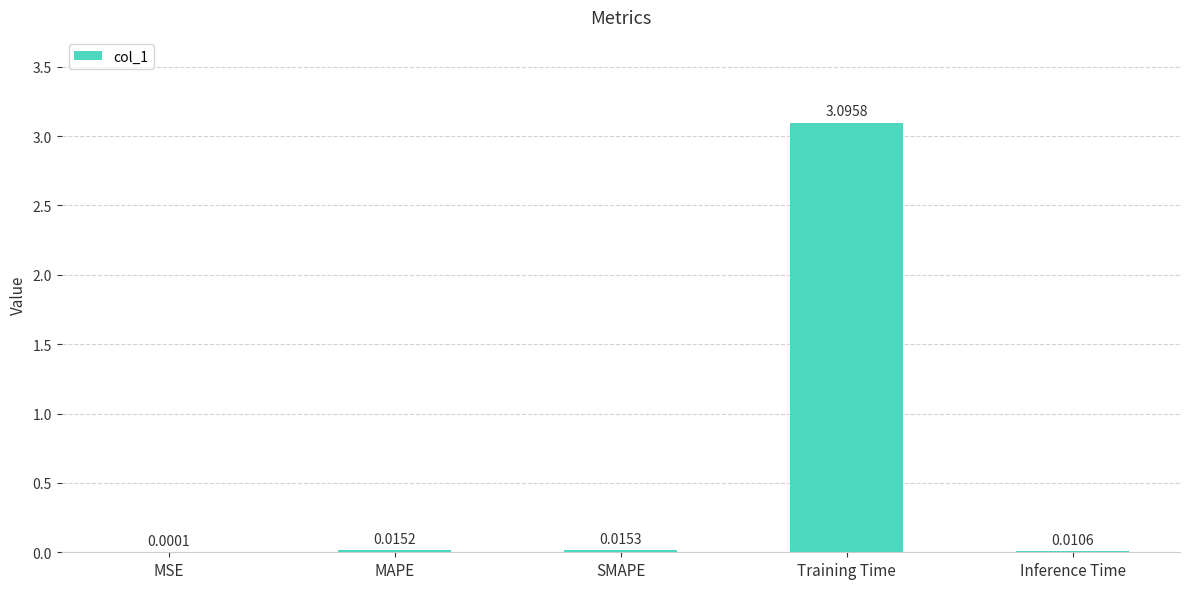

Between Inference Time and MSE, which is larger?

Inference Time